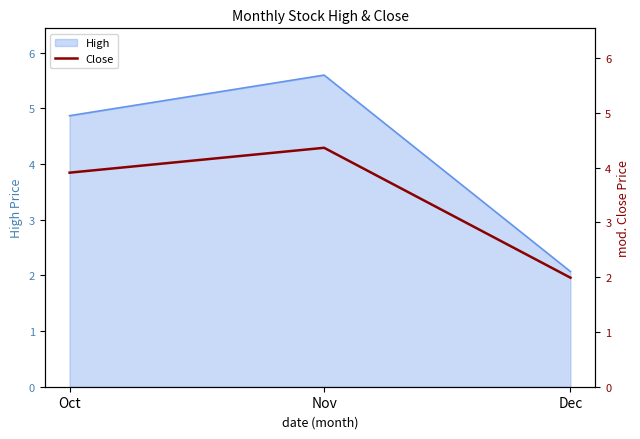

At which category does the chart reach its minimum across all series?

Dec